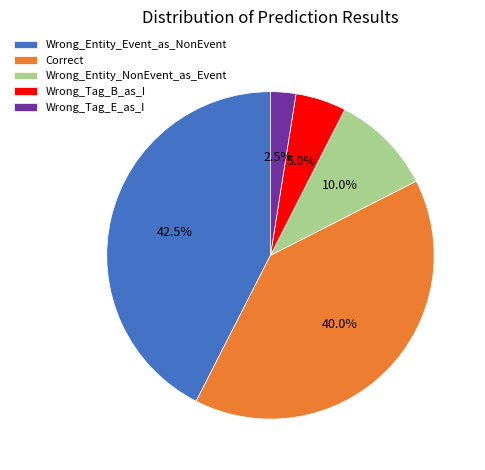

Which category has the smallest portion of the pie?

Wrong_Tag_E_as_I